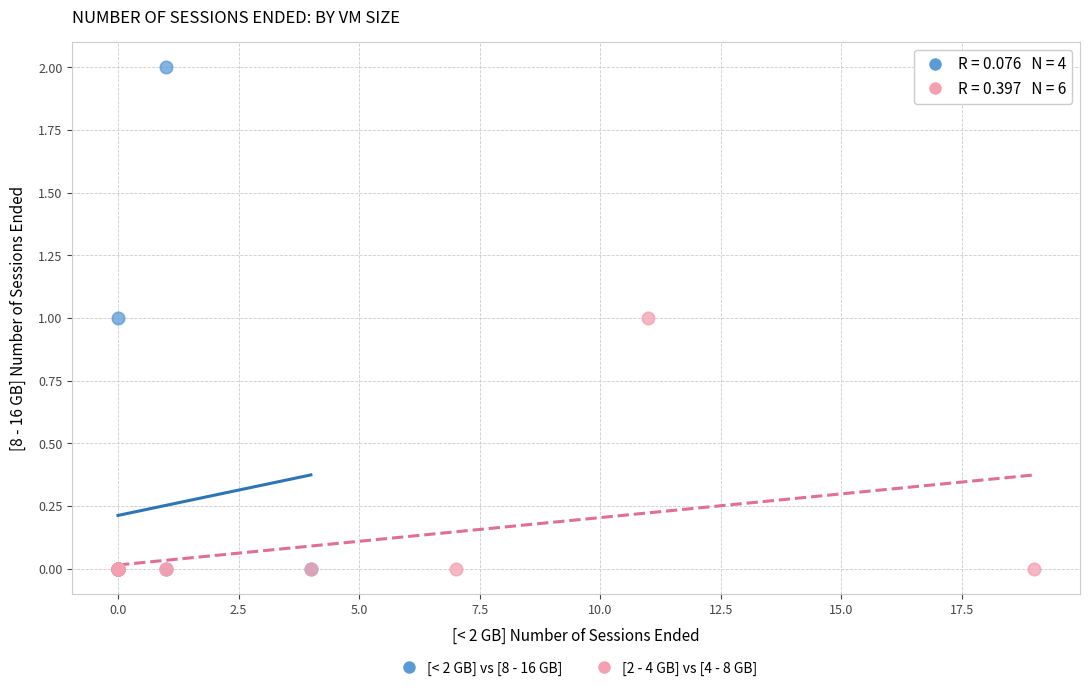

Which series reaches the maximum Y coordinate?

[< 2 GB] vs [8 - 16 GB]